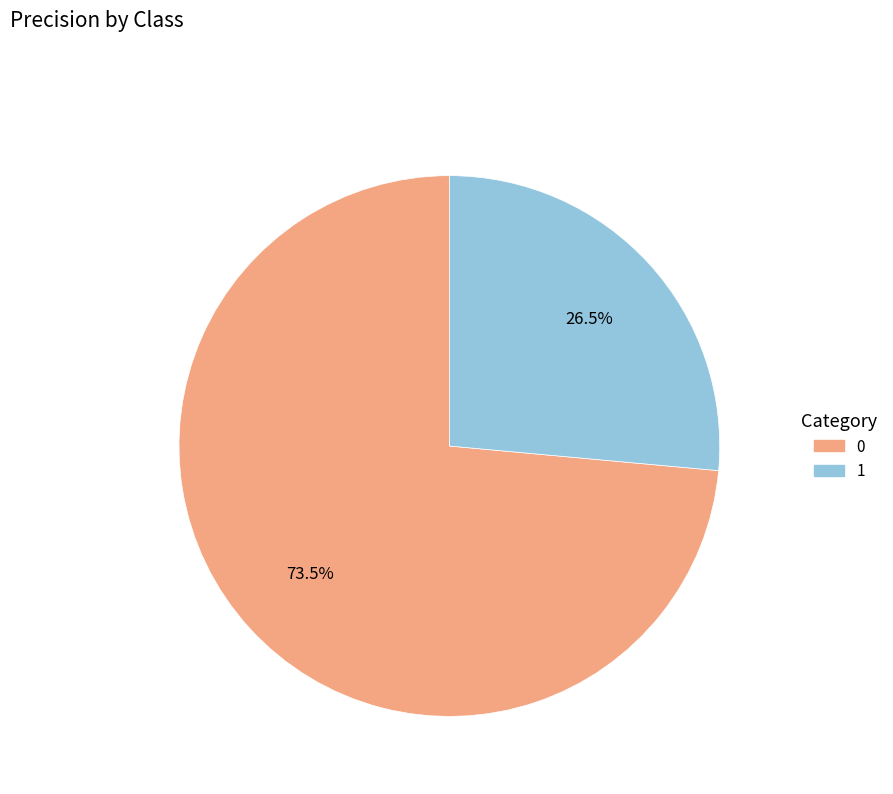

What percentage is NOT represented by 0?

26.5%